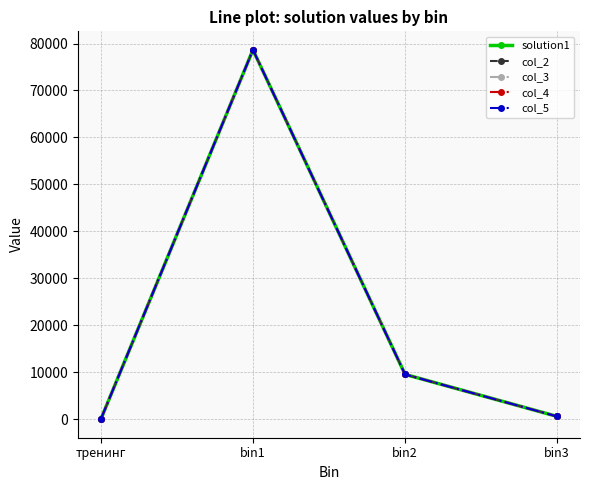

Reading right to left, transcribe all the data shown in this chart.

solution1: bin3=597	bin2=9553	bin1=78659	тренинг=1
col_2: bin3=592	bin2=9546	bin1=78660	тренинг=2
col_3: bin3=596	bin2=9555	bin1=78651	тренинг=3
col_4: bin3=596	bin2=9550	bin1=78652	тренинг=4
col_5: bin3=596	bin2=9550	bin1=78652	тренинг=5